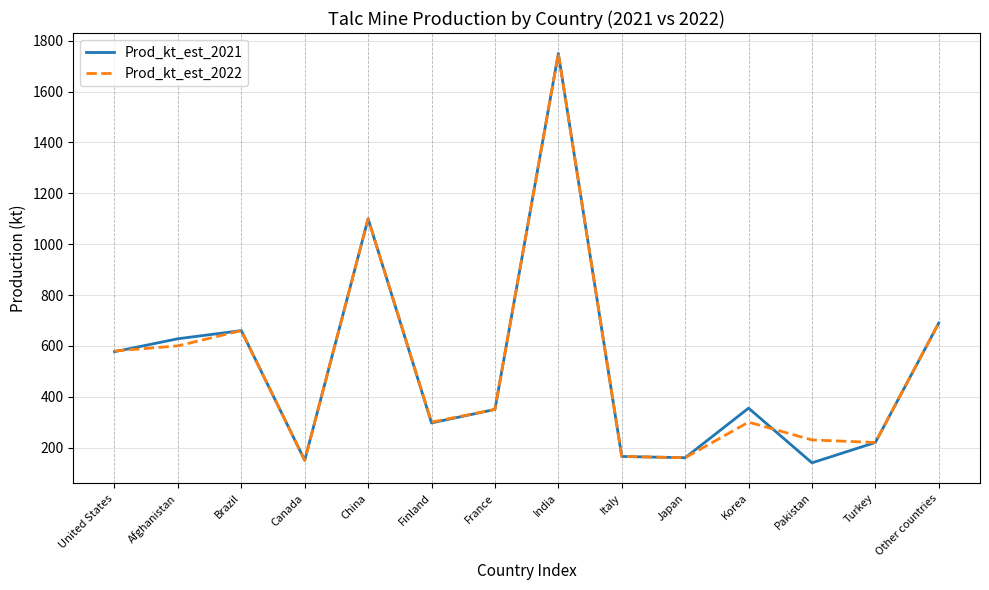

Which series has the widest spread of values?

Prod_kt_est_2021